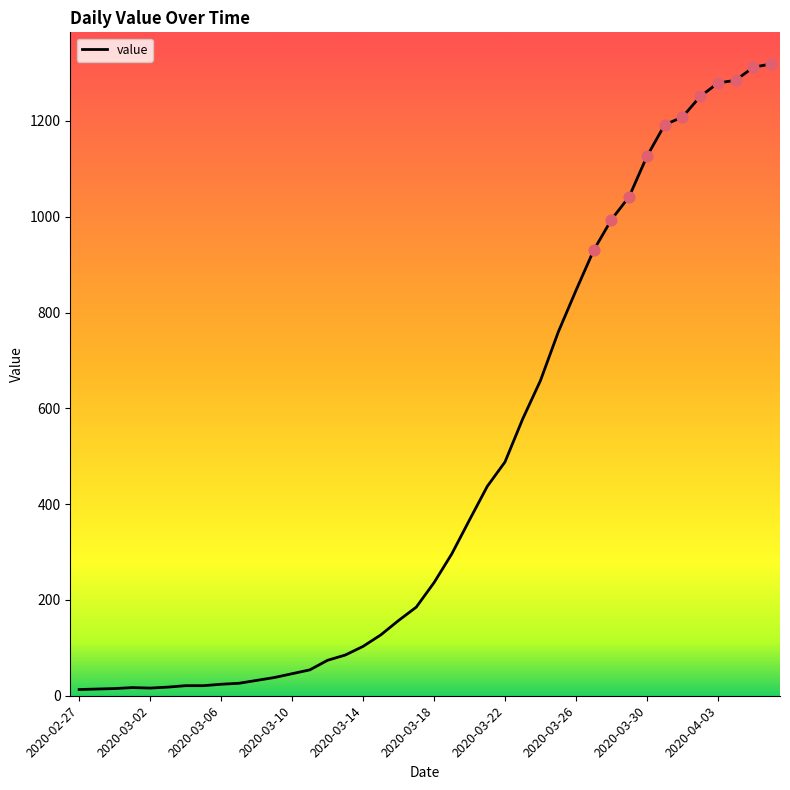

What is the greatest value displayed?

1319